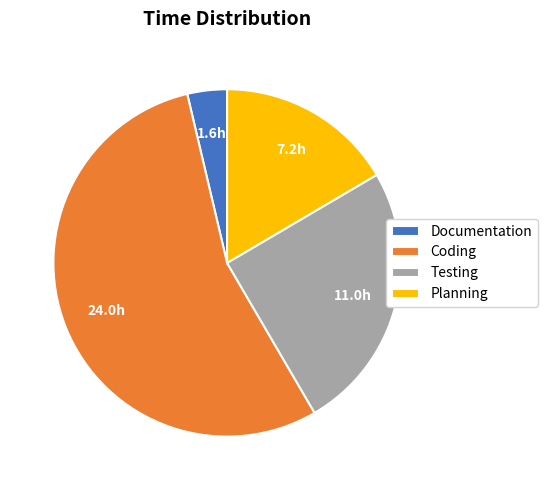

Which category has the smallest portion of the pie?

Documentation